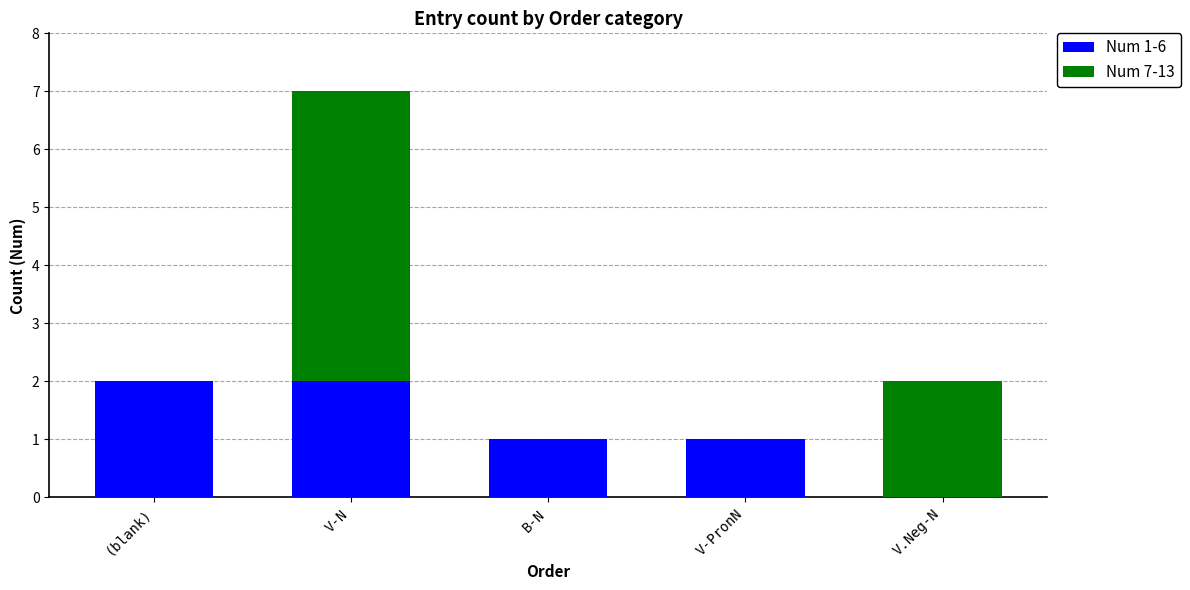

At which category is the sum across all series the highest?

V-N